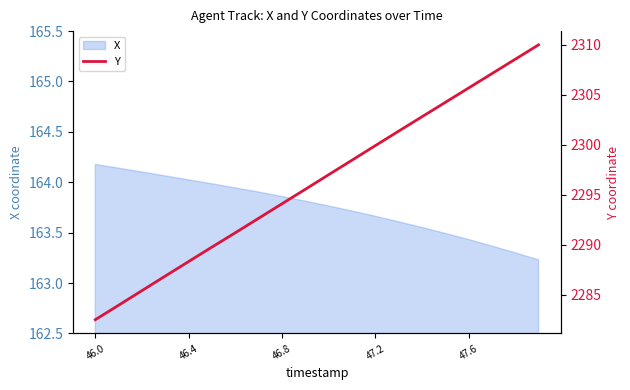

The value of X at 46.0 is 280.9. True or false?

False